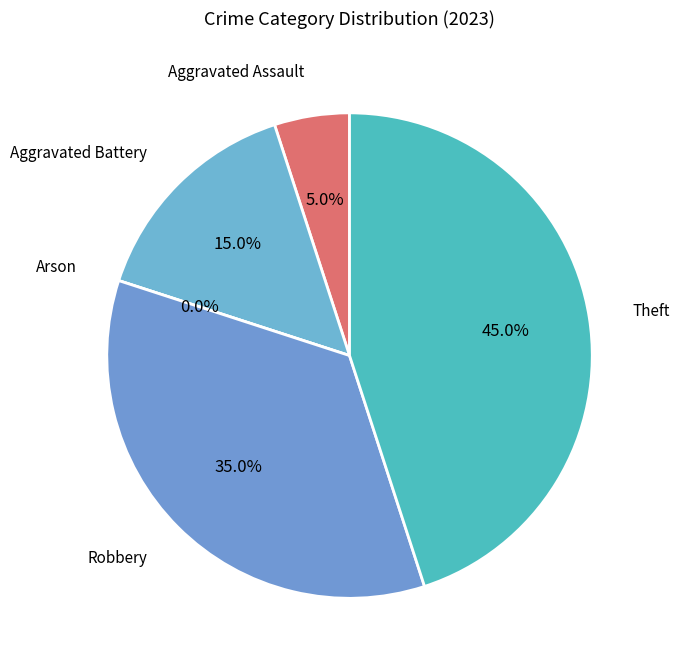

Which slice is the smallest?

Arson